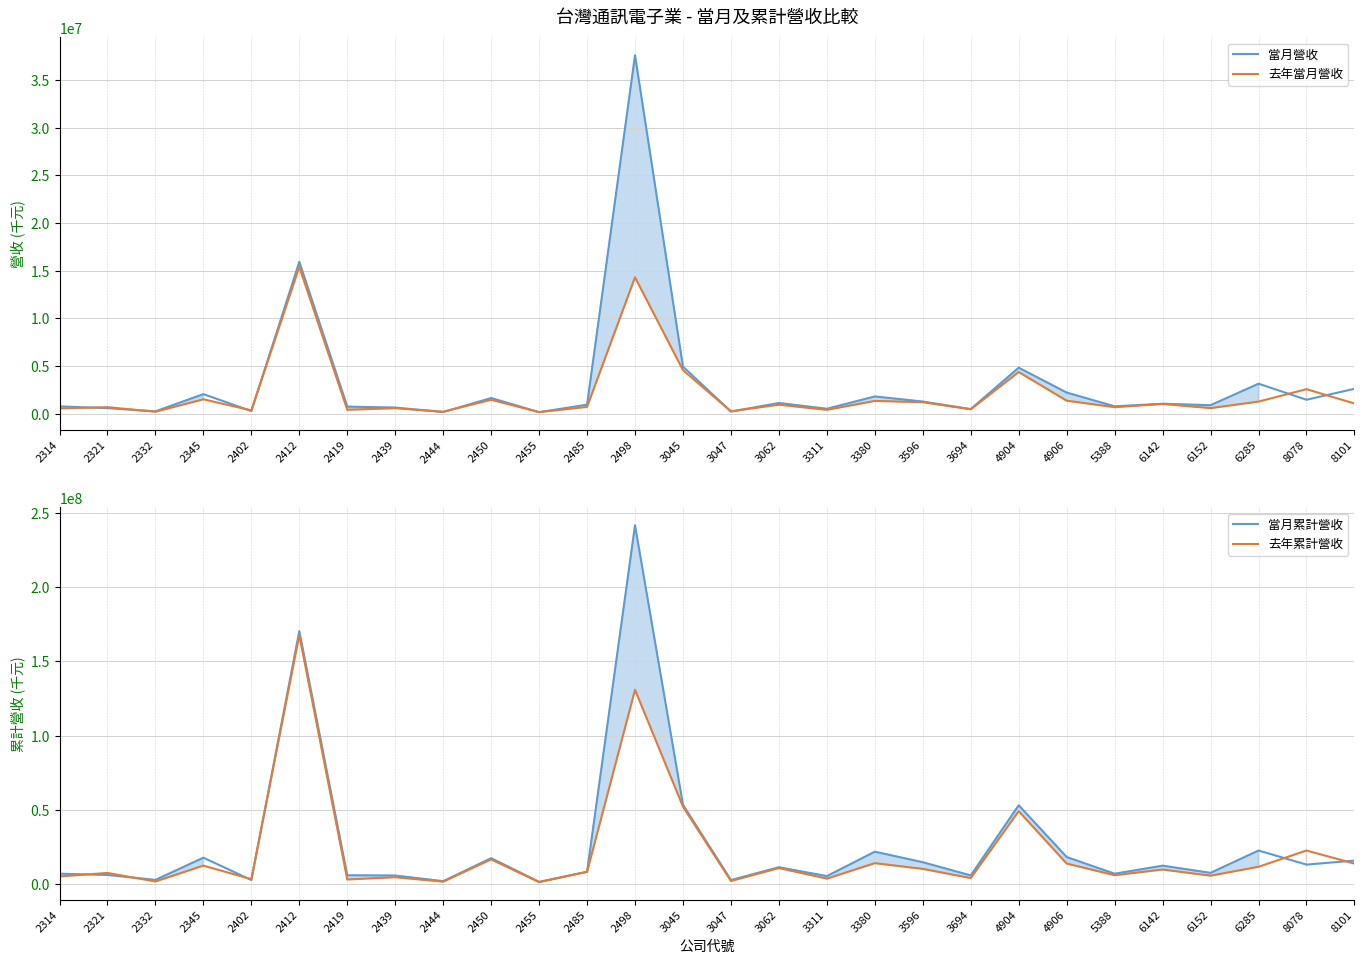

How many lines are shown in the chart?

4